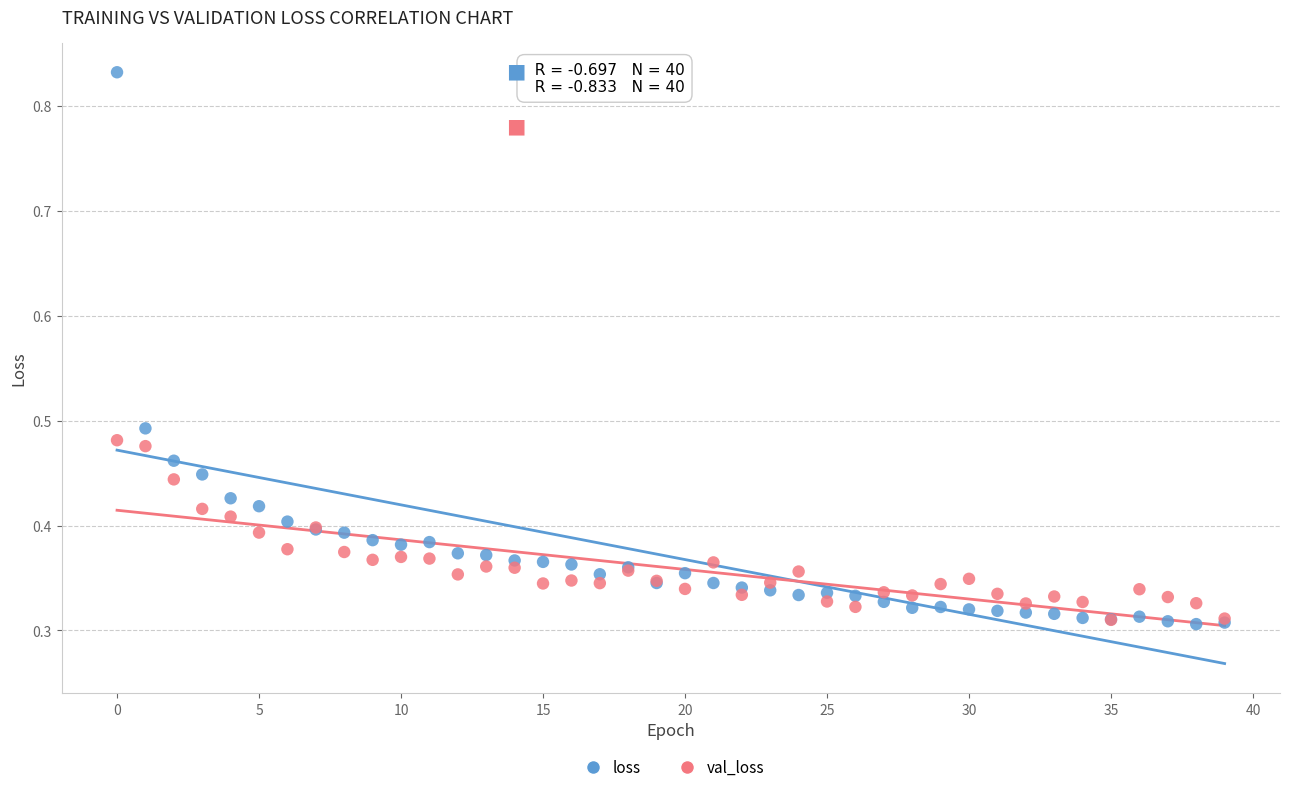

What are all the series names shown in the legend?

loss, val_loss